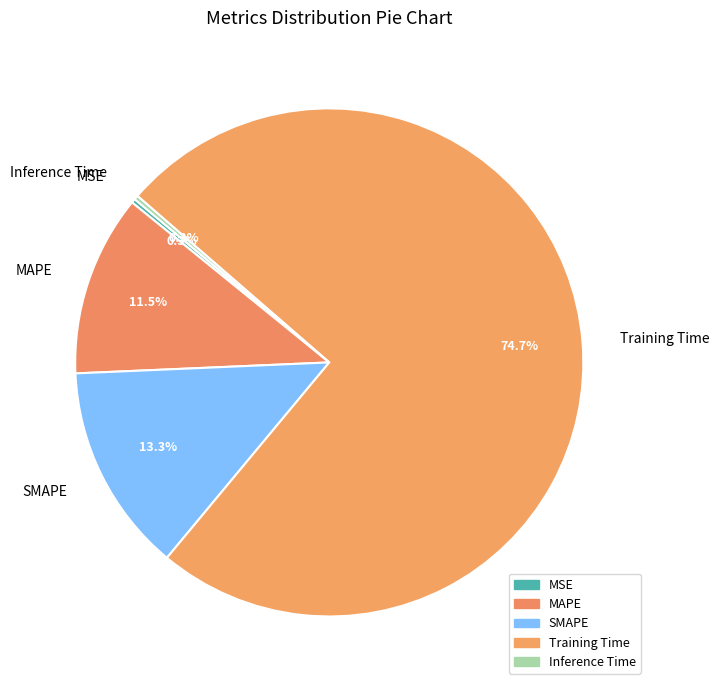

Which category accounts for the majority?

Training Time